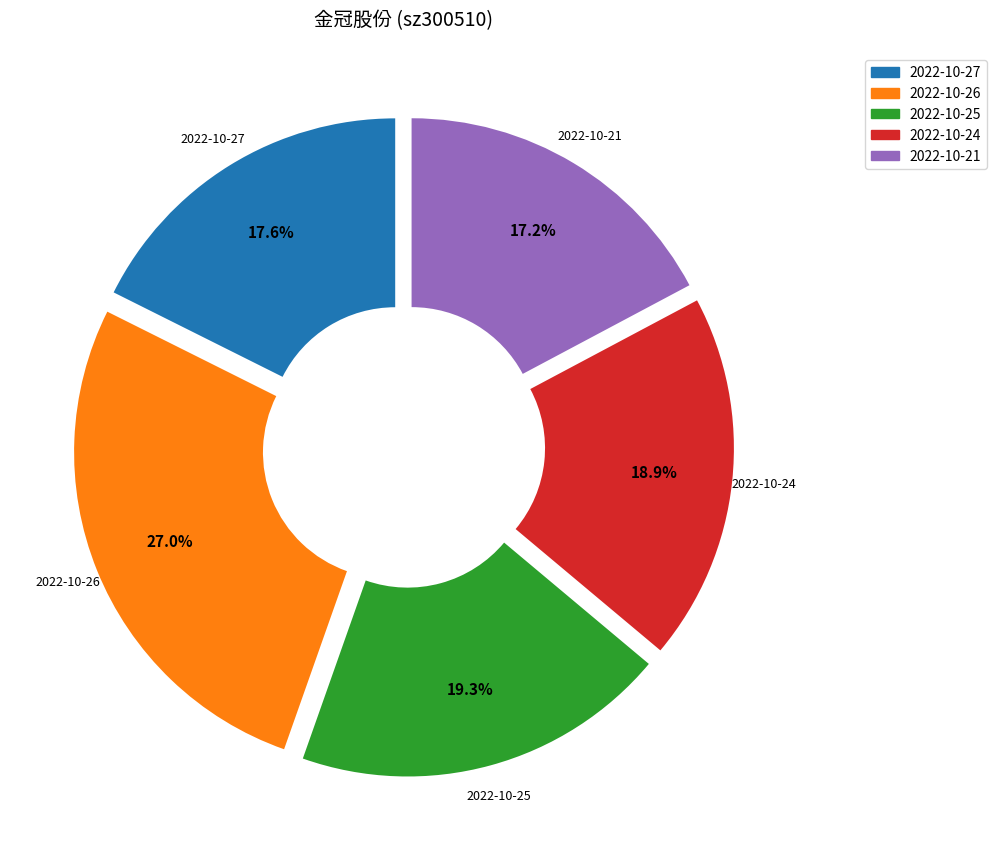

Do 2022-10-27 and 2022-10-25 together represent more than half of the pie?

No